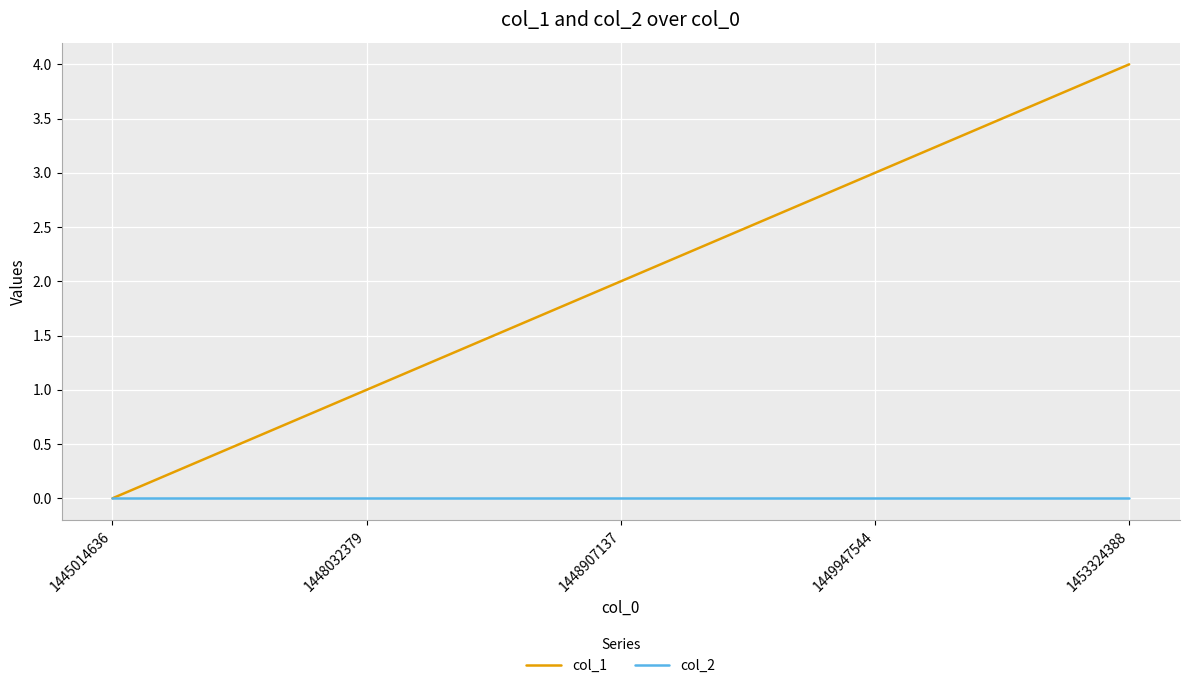

What is the difference between the second highest and second lowest values in the col_1 series?

2